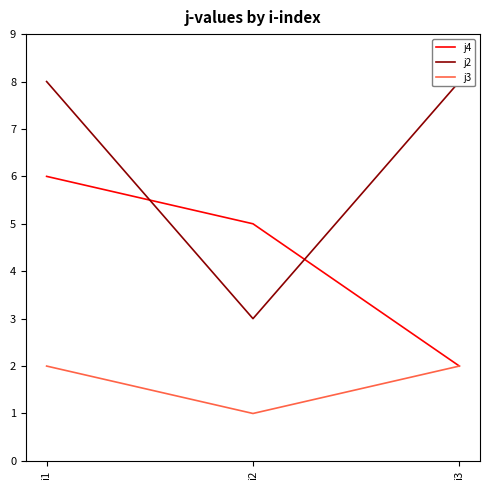

Which label corresponds to the smallest value in the chart?

i2